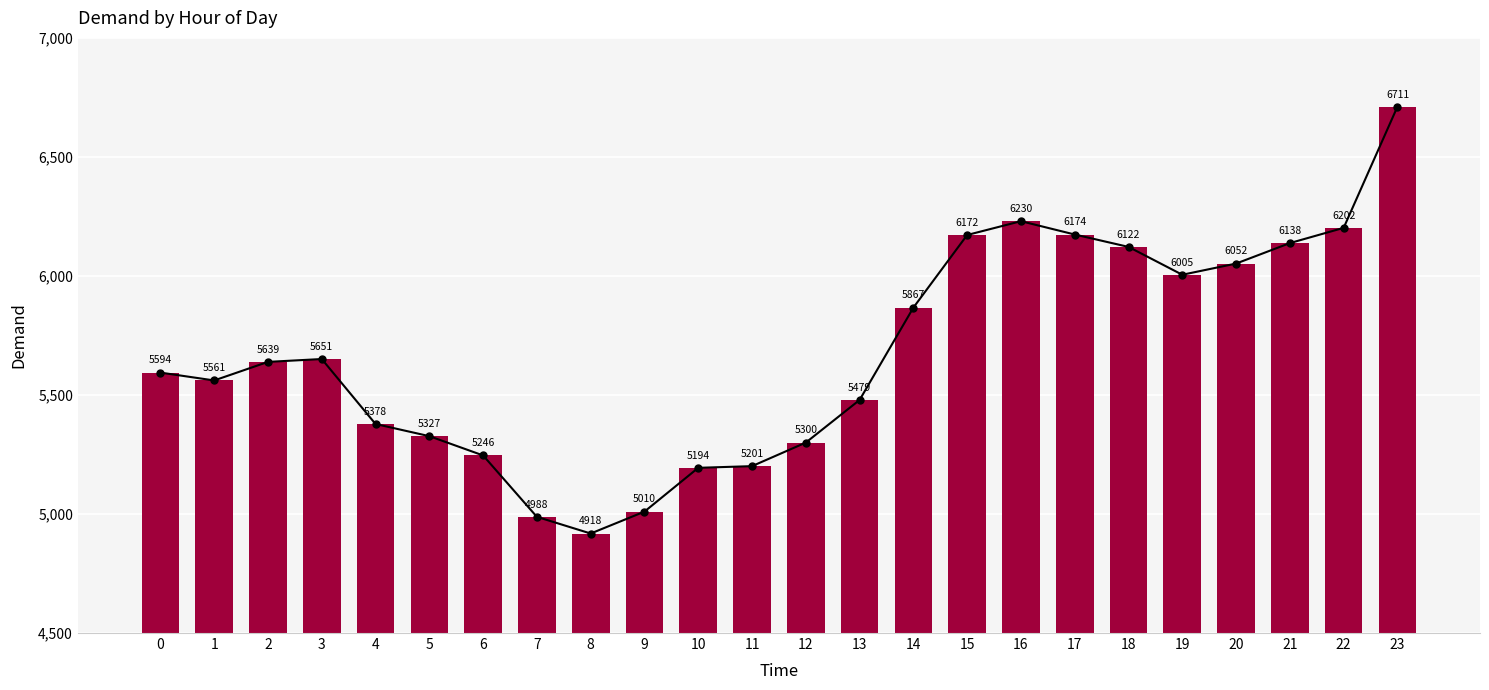

List the labels in order of value, largest first.

23, 16, 22, 17, 15, 21, 18, 20, 19, 14, 3, 2, 0, 1, 13, 4, 5, 12, 6, 11, 10, 9, 7, 8